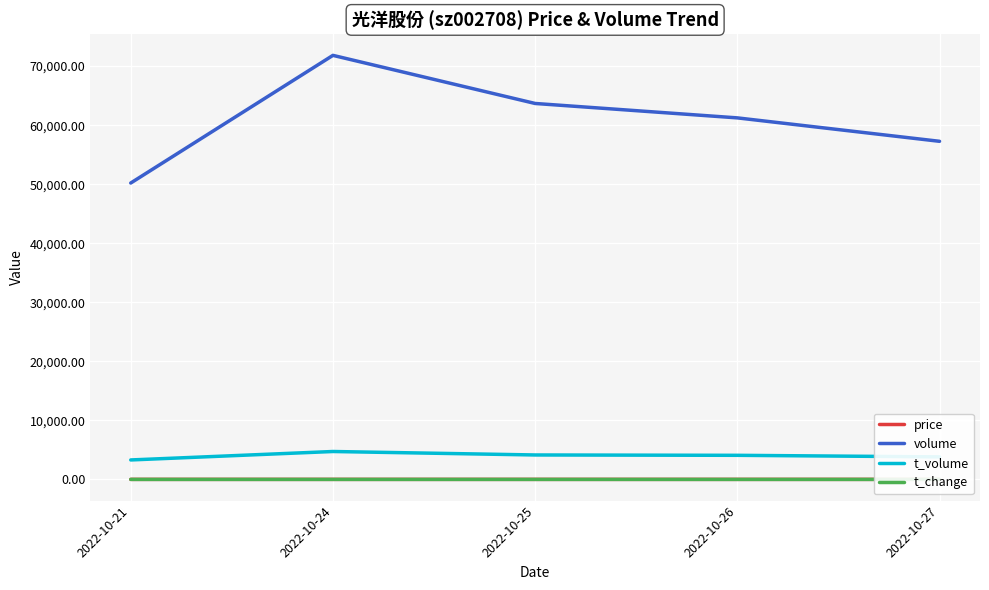

Which series has the largest total across all categories?

volume